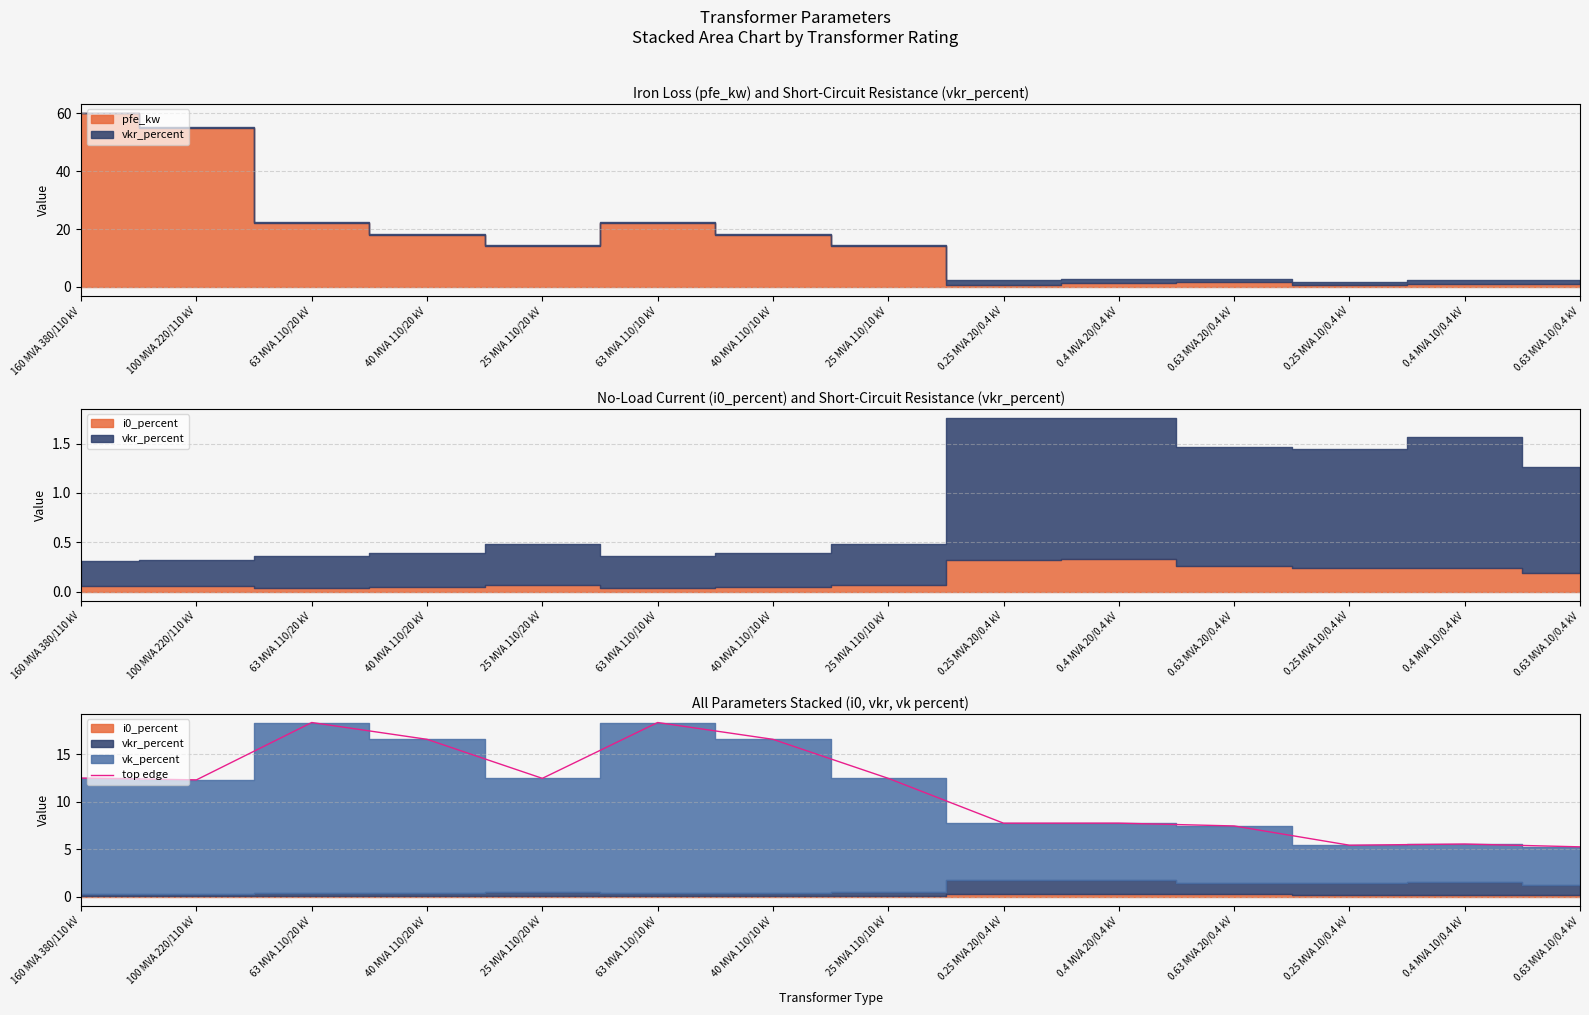

What is the difference between the maximum and second lowest values?

12.9